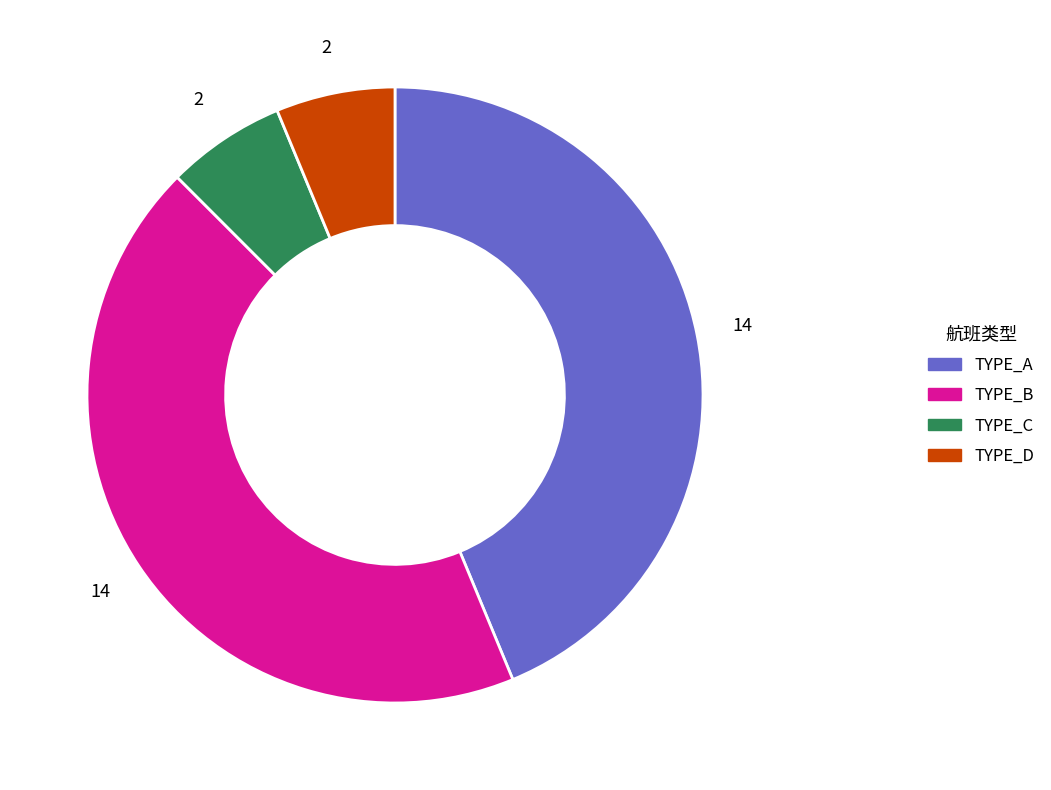

Does any single category account for the majority?

No